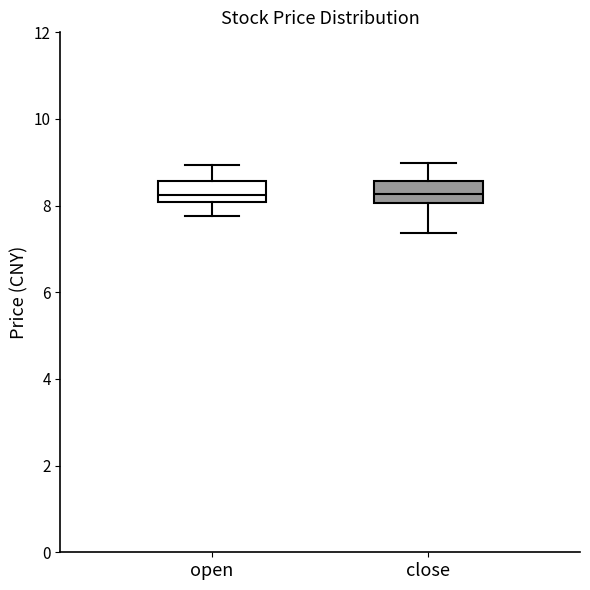

Where is the upper edge of the box for open on the y-axis? The values are not printed on the chart, so give them approximately, as read against the axis.

8.6